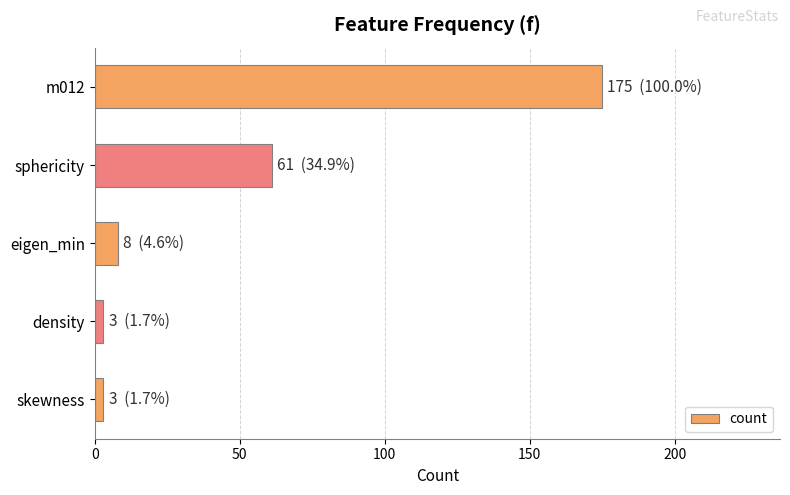

What is the difference between the maximum and minimum values?

172